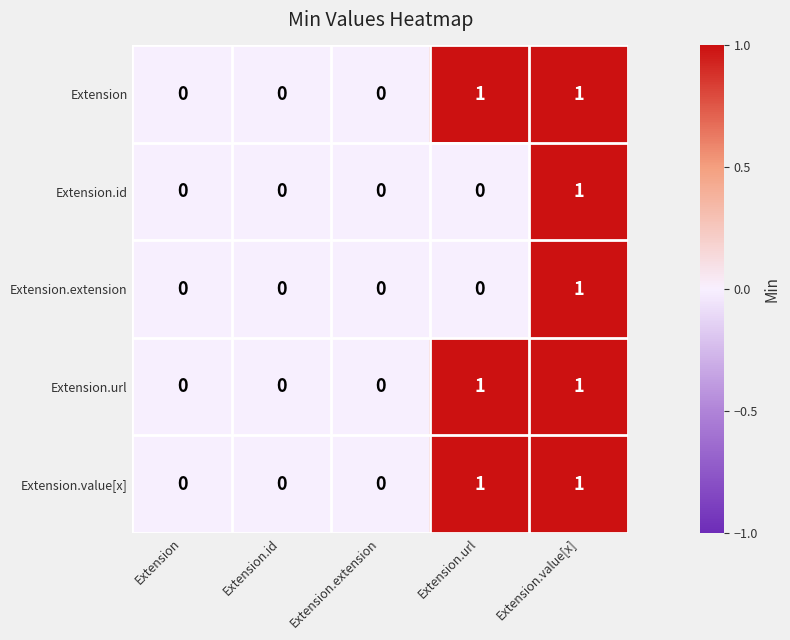

The Extension series shows 1 at Extension.extension. True or false?

False